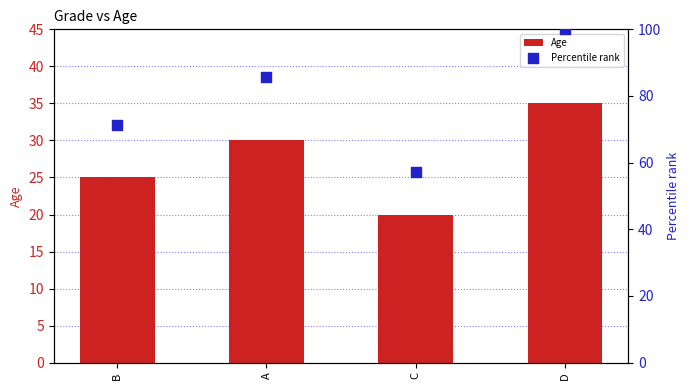

Which series contains the lowest Y value?

Age